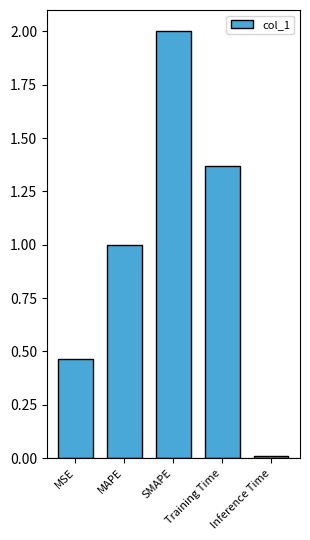

True or false: the data shows 0.0 at Inference Time.

True